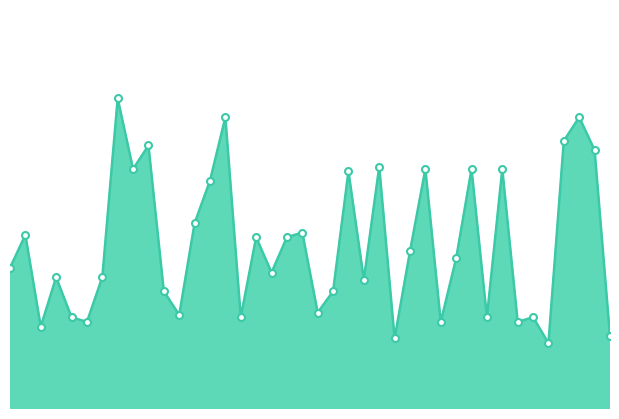

List the labels in order of value, smallest first.

2010-08-14, 2010-08-04, 2010-08-18, 2010-07-09, 2010-07-15, 2010-08-07, 2010-08-12, 2010-07-11, 2010-07-25, 2010-08-10, 2010-08-13, 2010-07-21, 2010-07-30, 2010-07-20, 2010-07-31, 2010-08-02, 2010-07-10, 2010-07-16, 2010-07-27, 2010-07-07, 2010-08-08, 2010-08-05, 2010-07-26, 2010-07-28, 2010-07-08, 2010-07-29, 2010-07-22, 2010-07-23, 2010-08-01, 2010-07-18, 2010-08-06, 2010-08-09, 2010-08-11, 2010-08-03, 2010-08-17, 2010-07-19, 2010-08-15, 2010-07-24, 2010-08-16, 2010-07-17